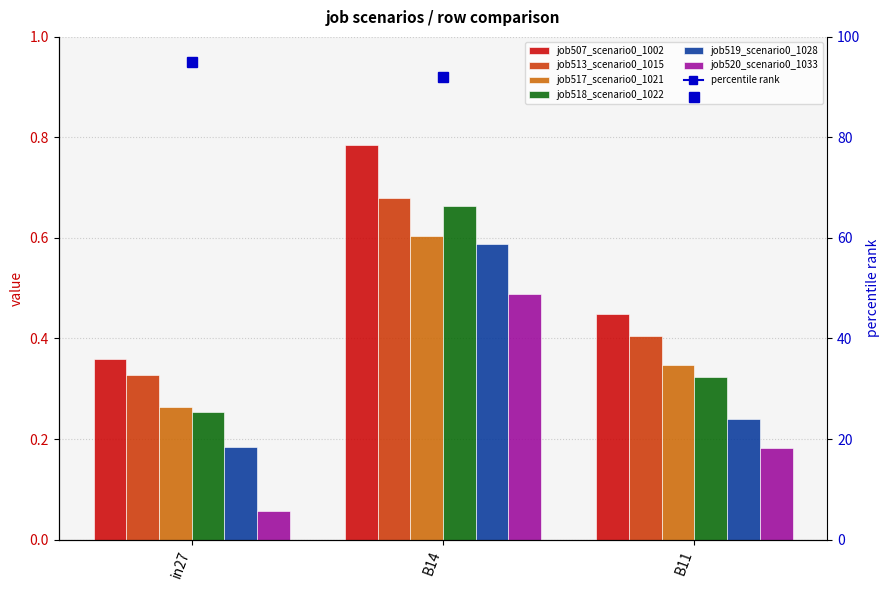

At B14, list the series in order from smallest to largest.

job520_scenario0_1033, job519_scenario0_1028, job517_scenario0_1021, job518_scenario0_1022, job513_scenario0_1015, job507_scenario0_1002